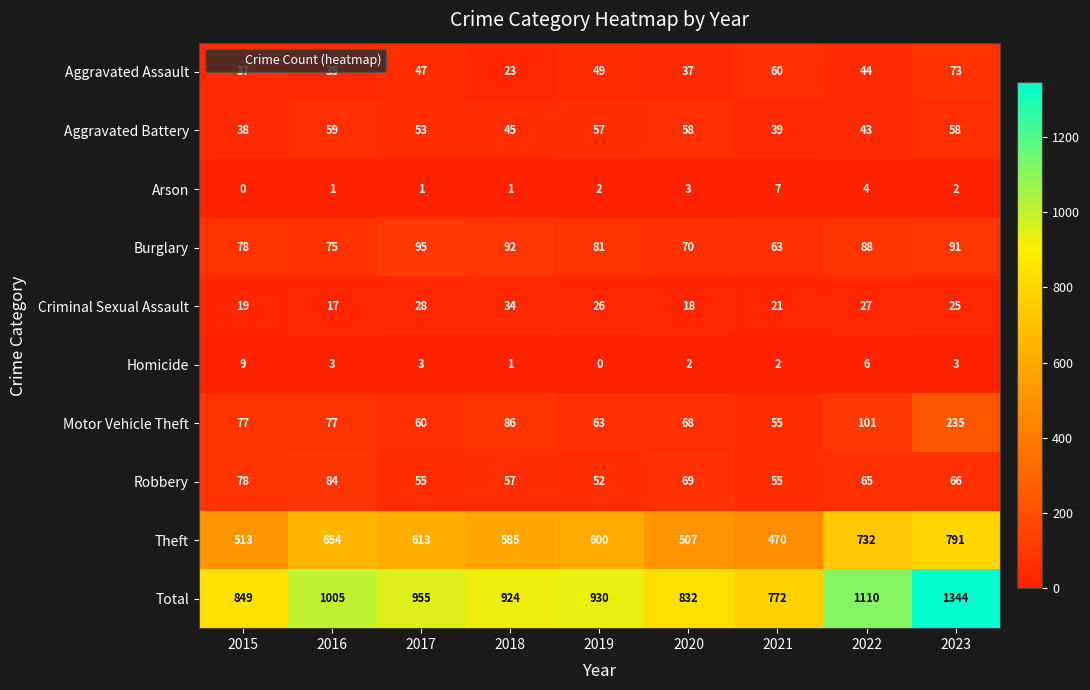

What is the difference between the maximum and second lowest values in the Burglary series?

25